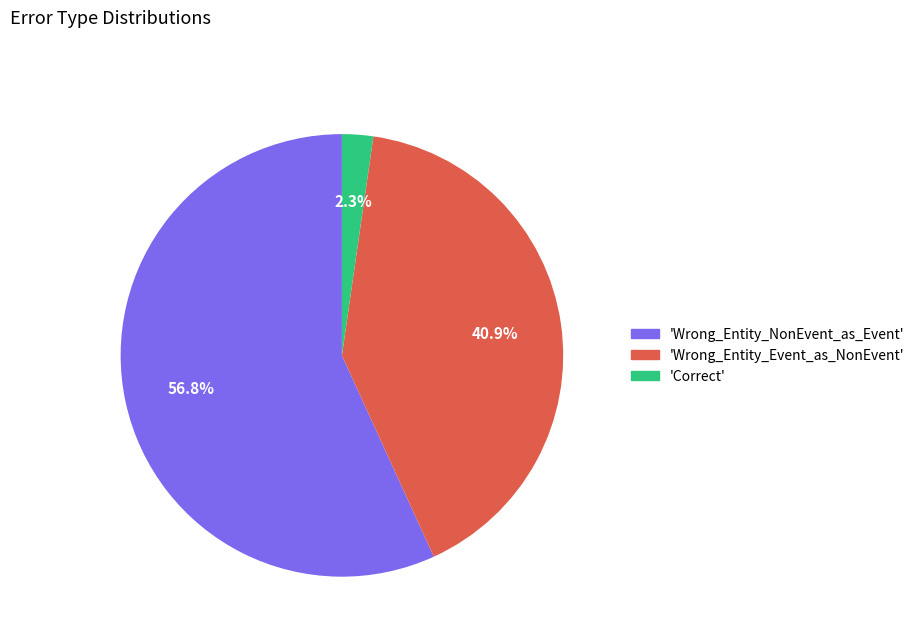

To the nearest percent, what is the average slice percentage?

33%